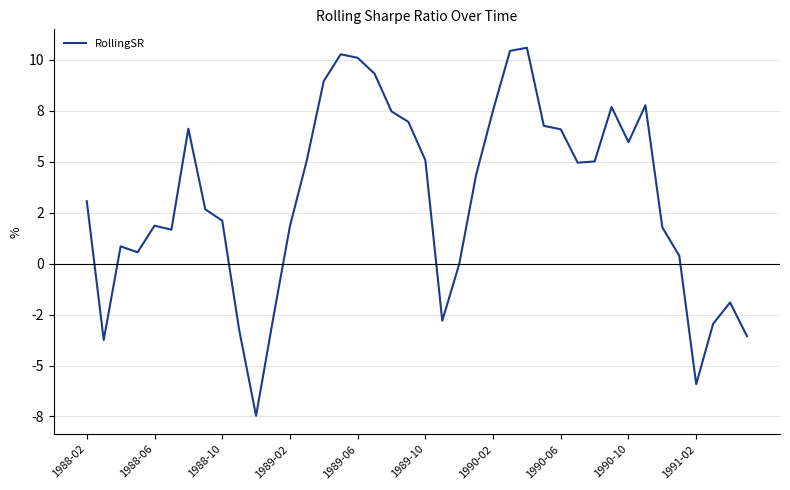

Does the chart display data point markers on the line(s)?

No